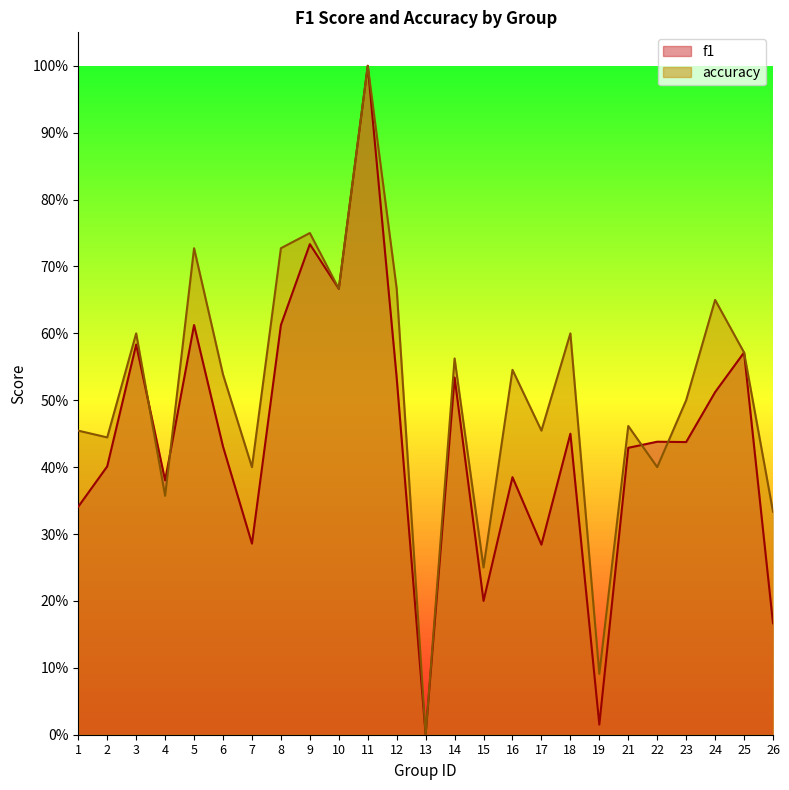

Between 15 and 10, which is larger?

10